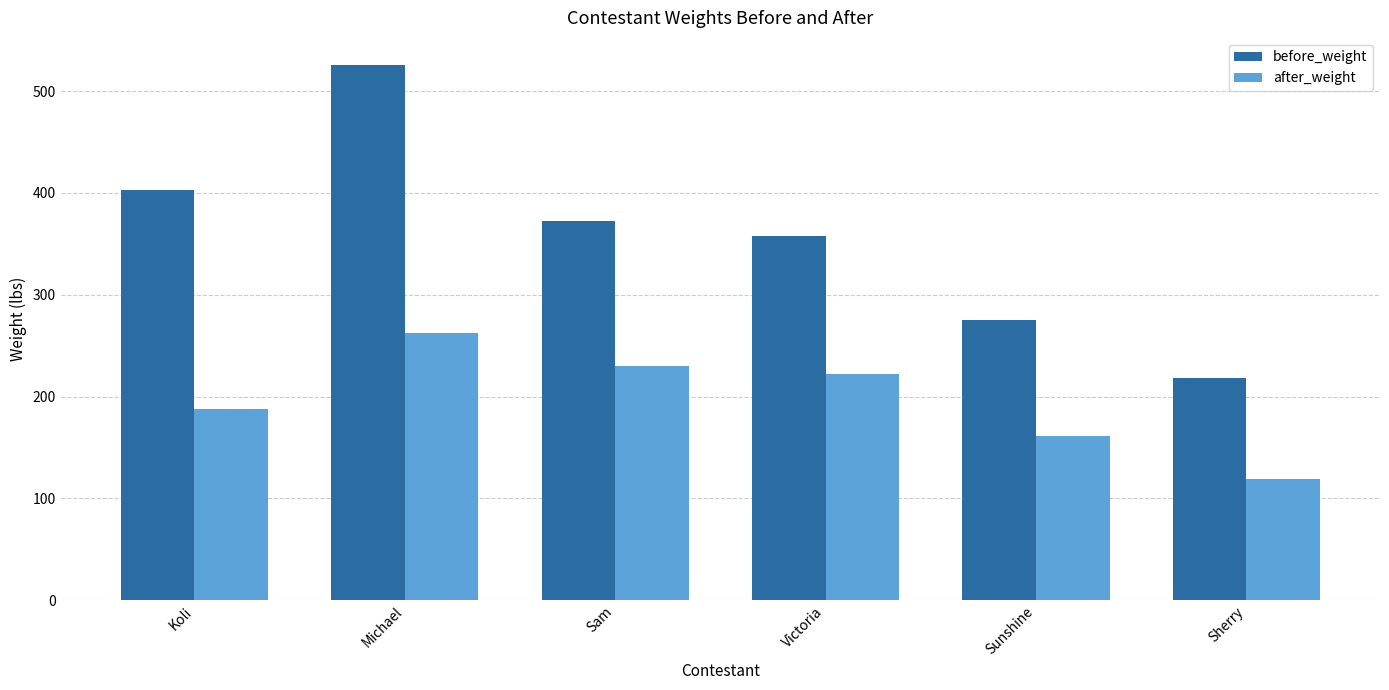

Count the number of categories in the chart.

6